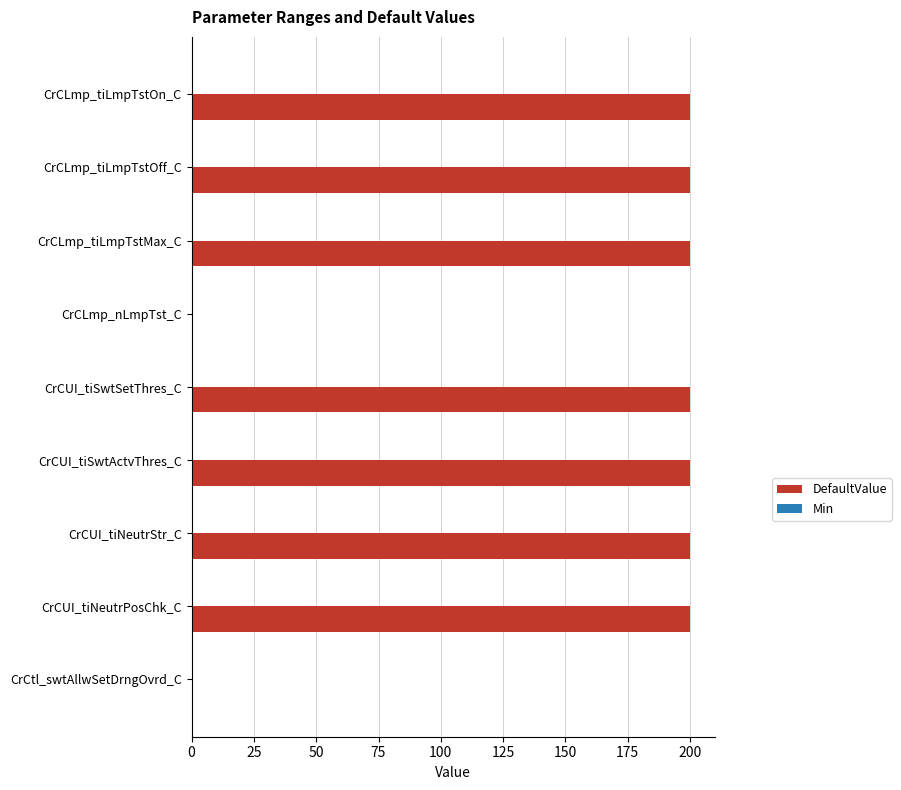

True or false: the data shows 200 at CrCUI_tiSwtSetThres_C.

True